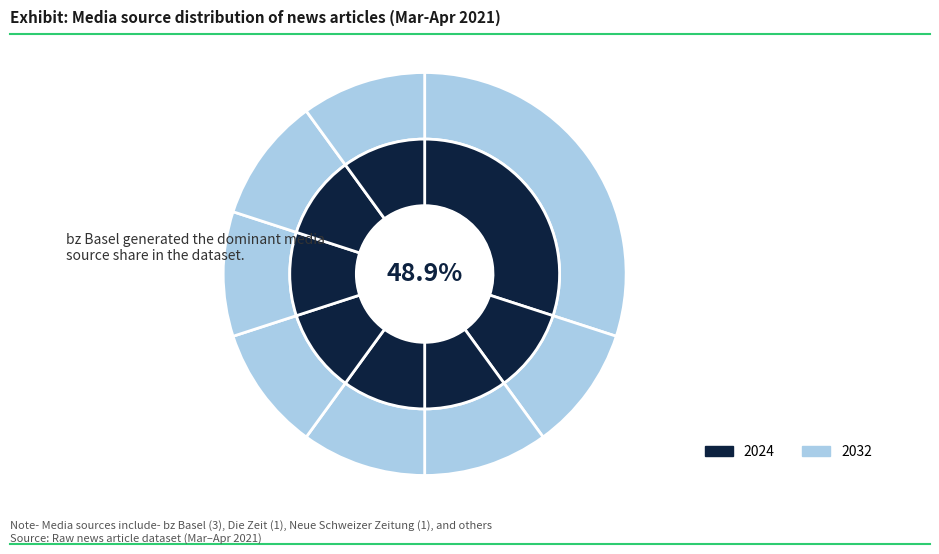

At ETH Zürich, list the series in order from smallest to largest.

2024, 2032